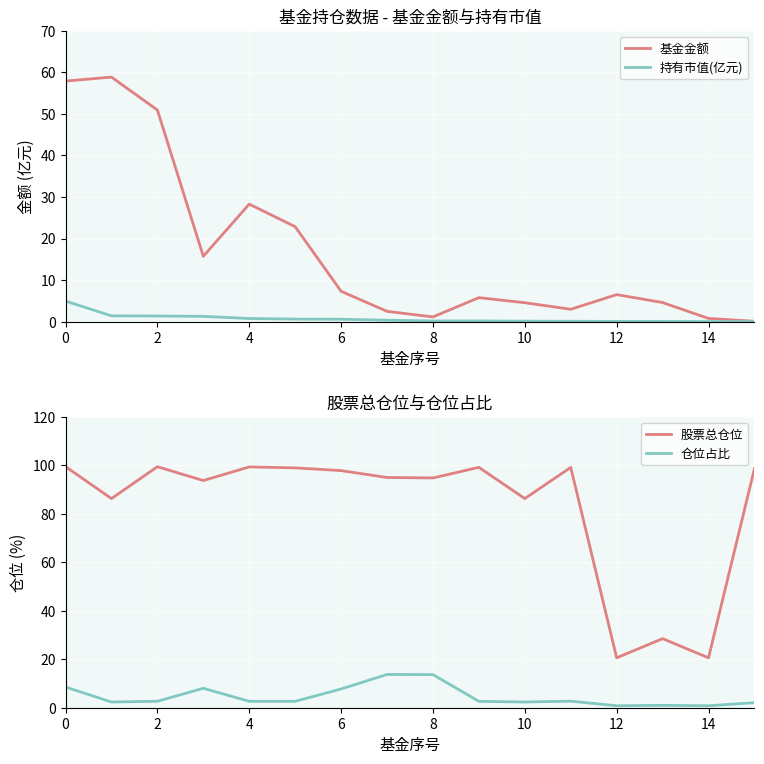

True or false: 持有市值(亿元) and 基金金额 cross at least once.

False